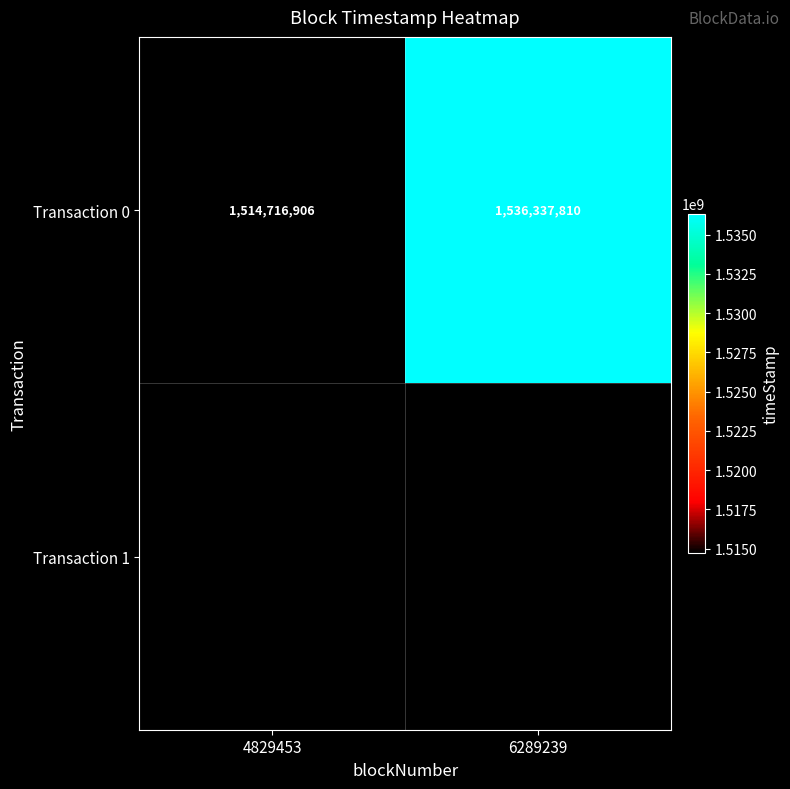

Count the values in the range 1514716906 to 1536337810.

2